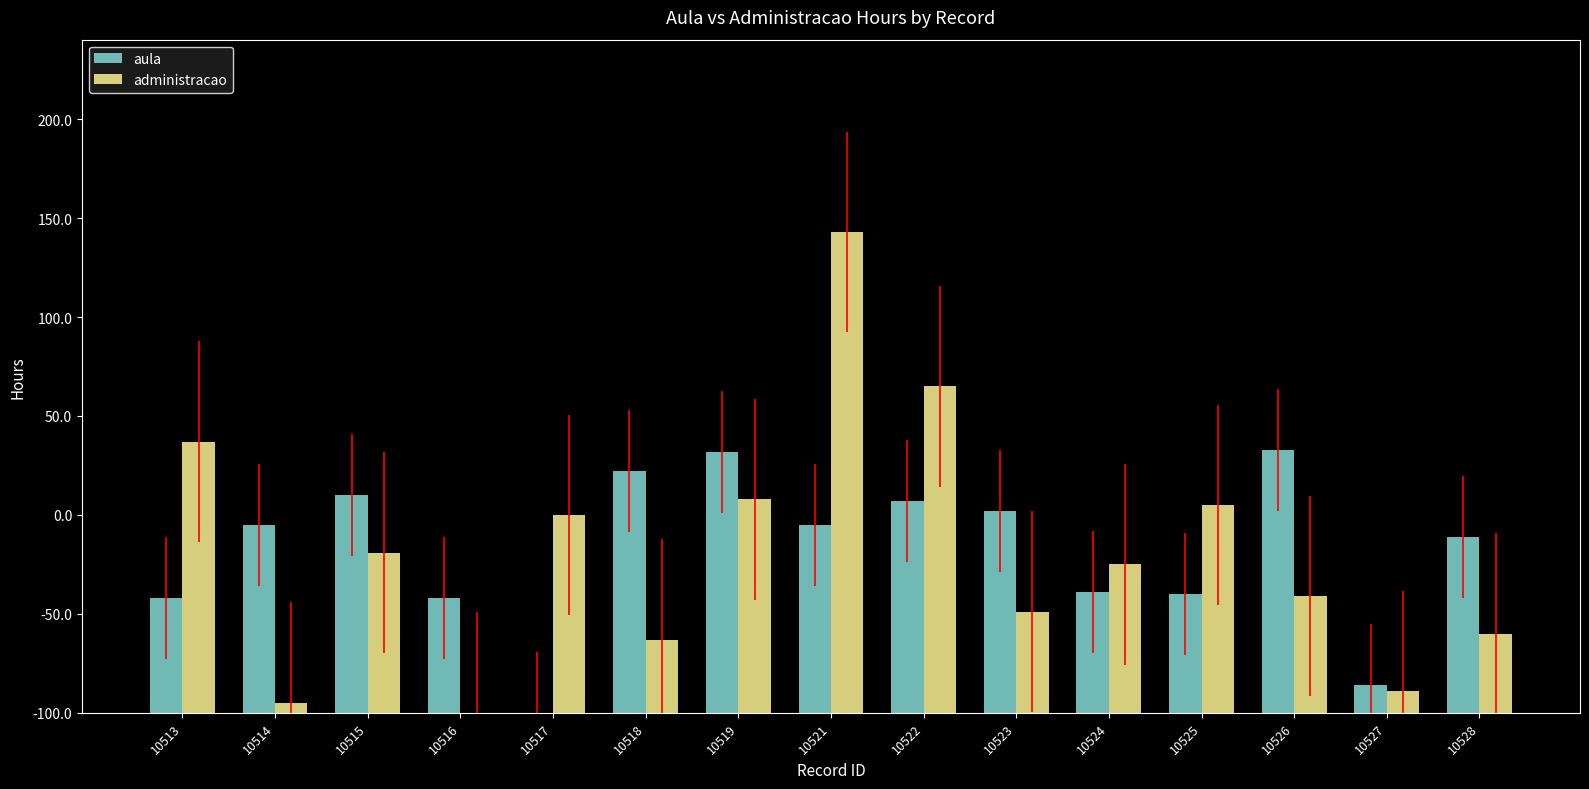

What is the difference between the maximum and minimum values in the administracao series?

243